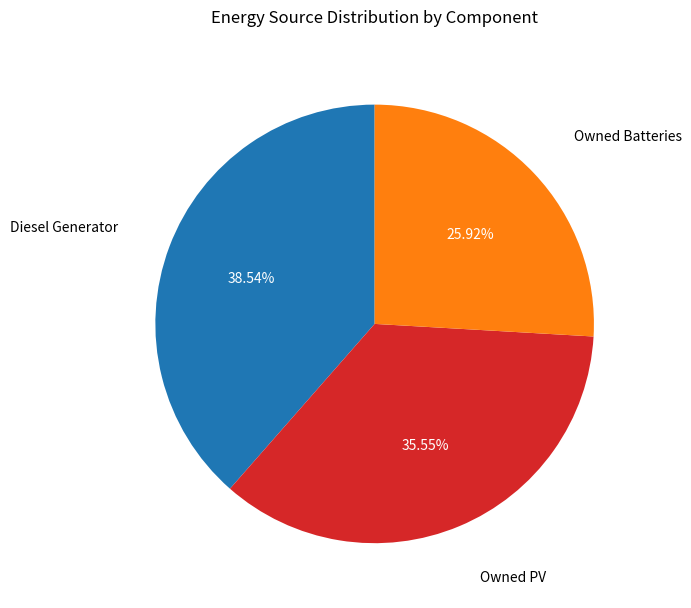

Rank the categories by value from highest to lowest.

Diesel Generator, Owned PV, Owned Batteries